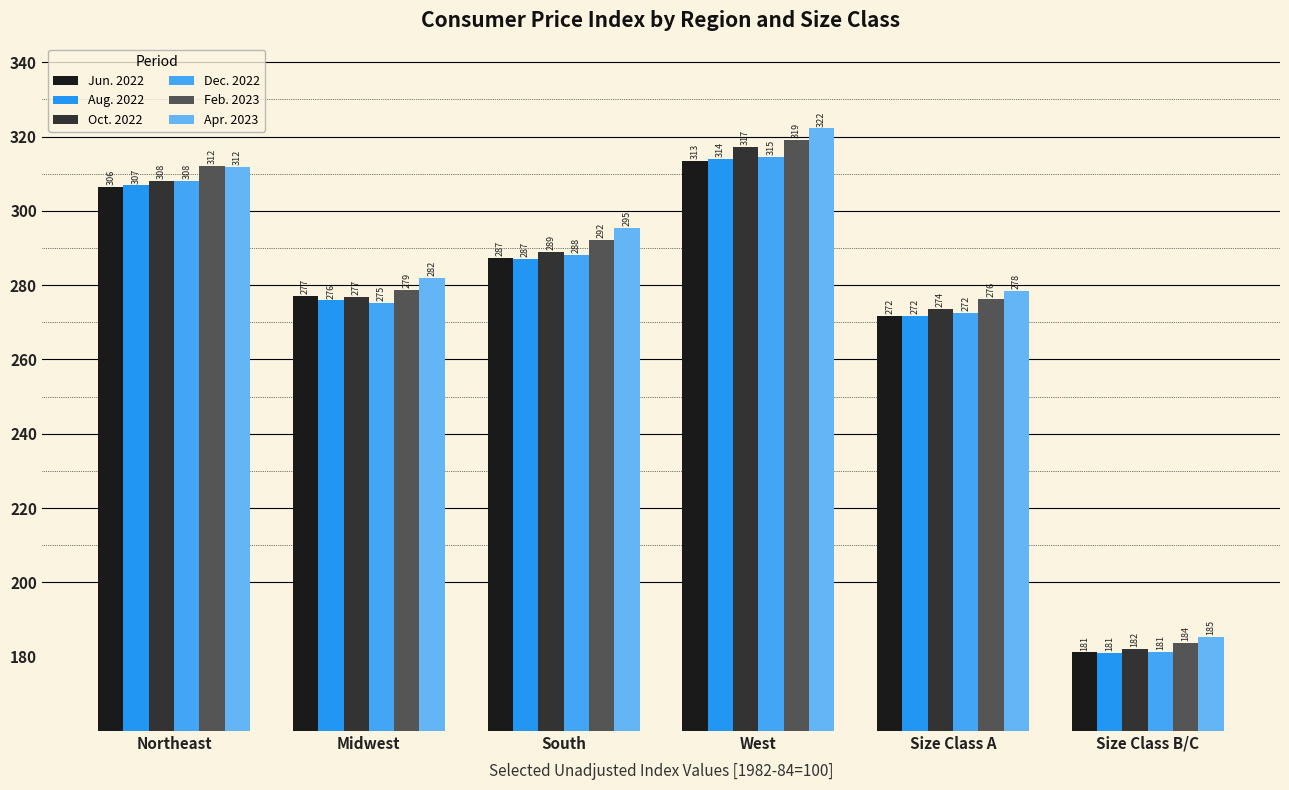

What is the smallest value displayed?

181.0